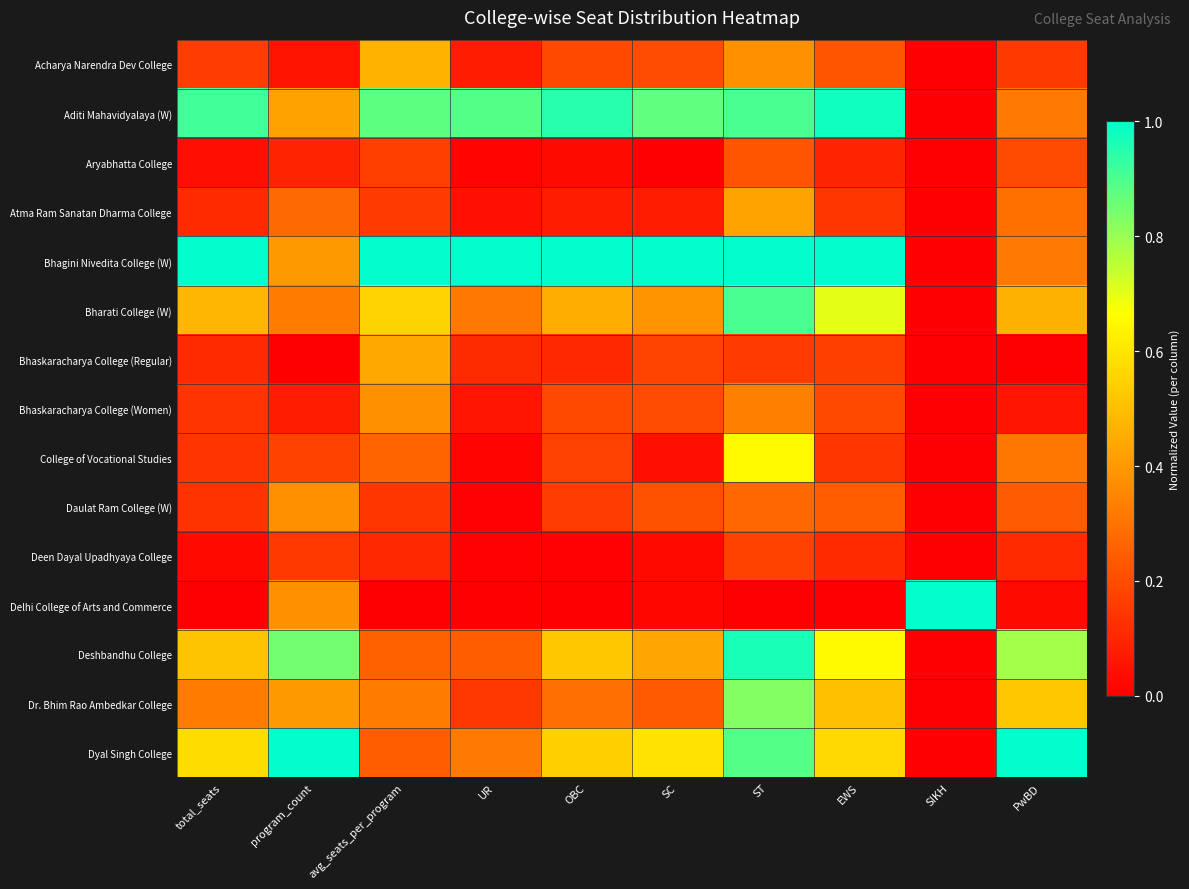

What is the difference between the highest and lowest values at total_seats?

1.0